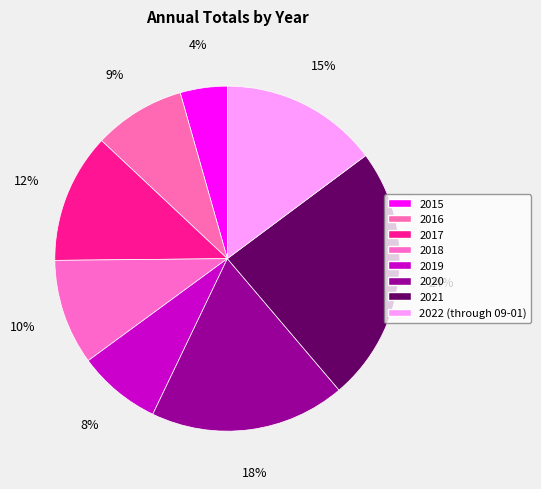

To the nearest percent, what is the difference between the 2020 and 2021 slice percentages?

6%